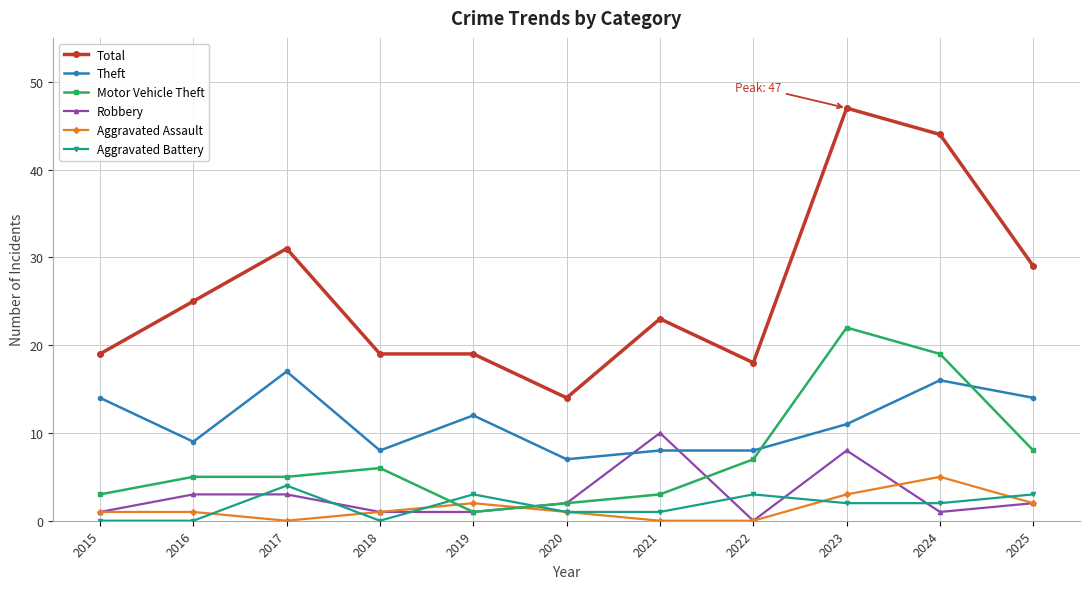

What is the value of the Motor Vehicle Theft point at the 2nd from the left?

5